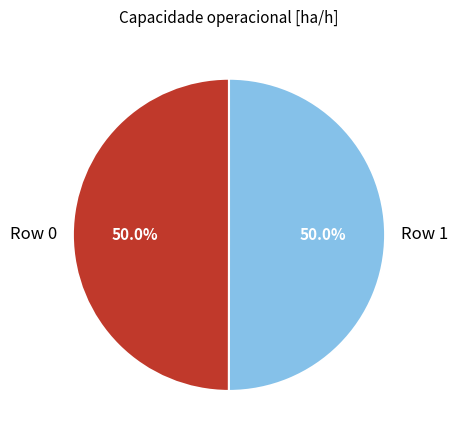

What is the ratio of the value at Row 1 to the value at Row 0?

1.0